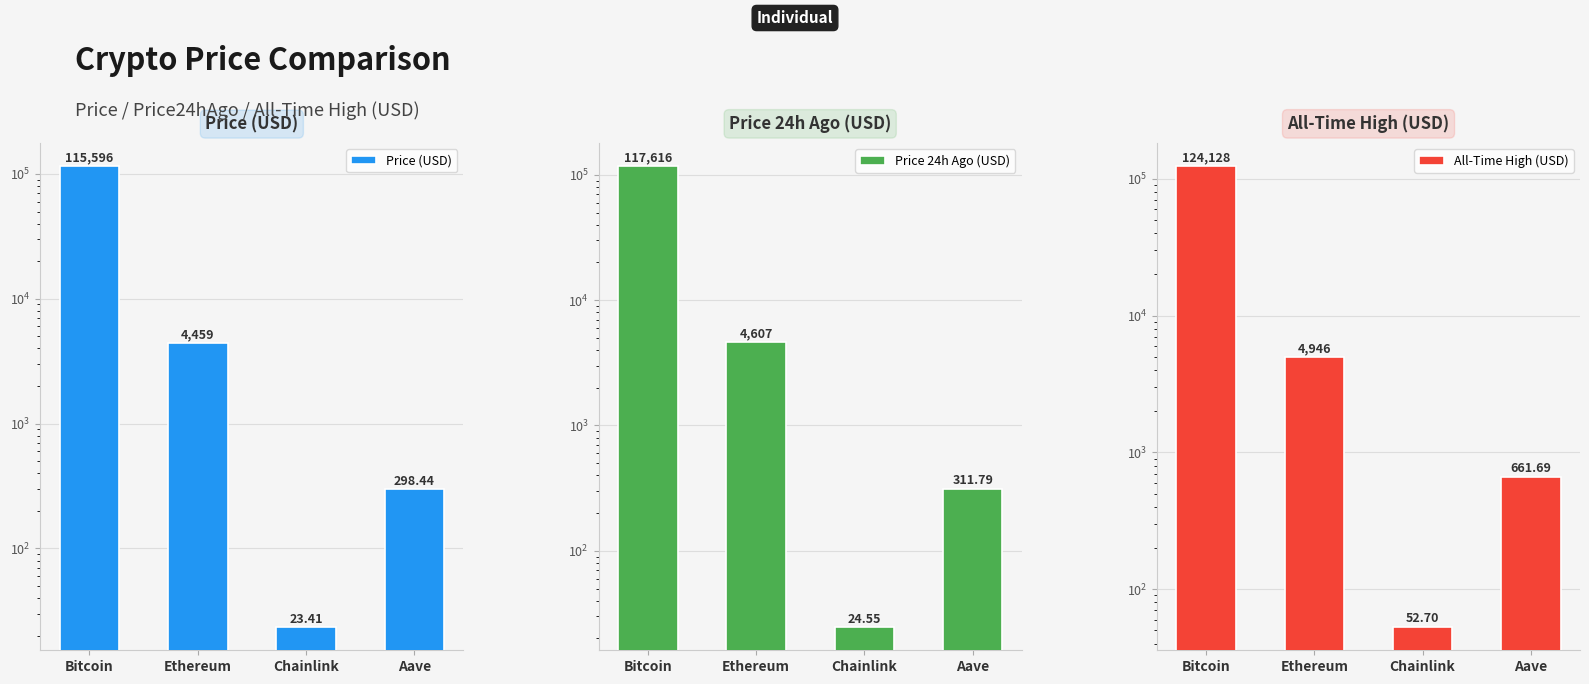

What is the label of the 1st bar from the right?

Aave